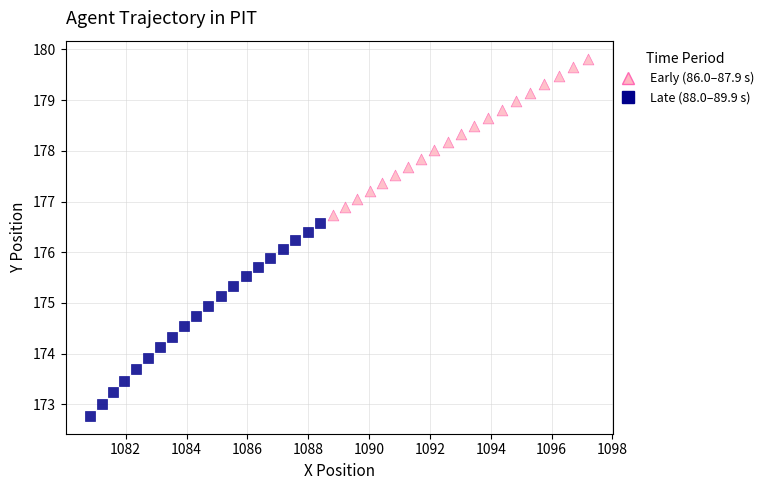

Which series reaches the maximum Y coordinate?

Early (86.0–87.9 s)